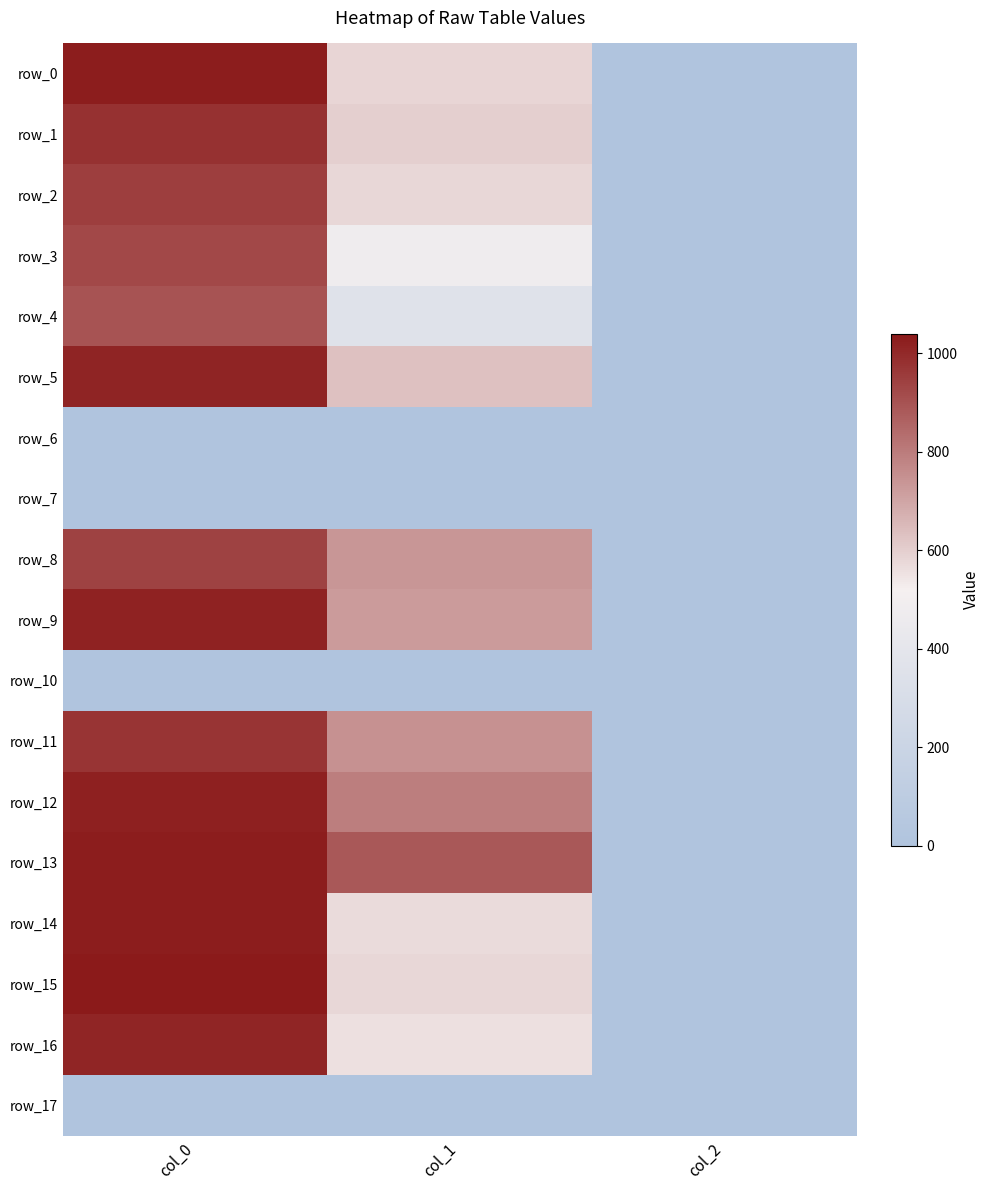

At how many categories does at least one series exceed 705?

2